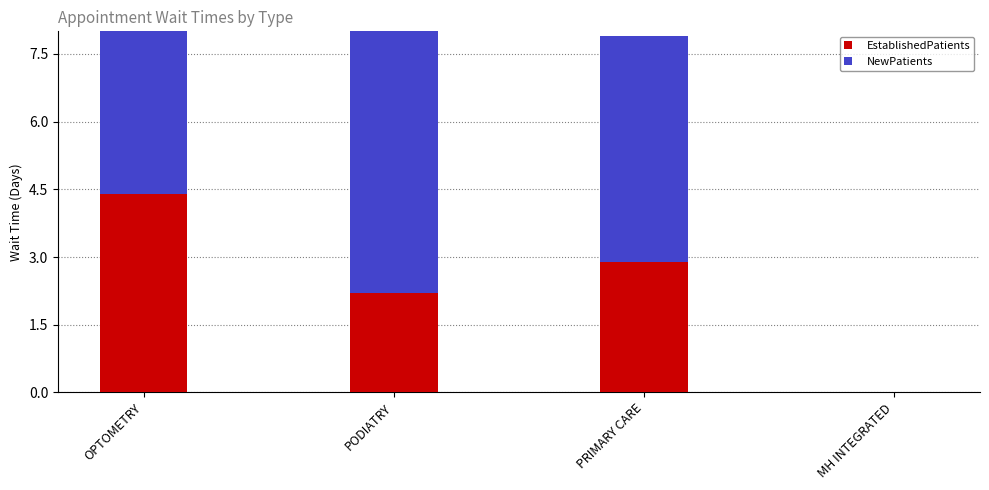

Reading left to right, list all the values displayed in this chart.

EstablishedPatients: OPTOMETRY=4.4	PODIATRY=2.2	PRIMARY CARE=2.9	MH INTEGRATED=0.0
NewPatients: OPTOMETRY=37.5	PODIATRY=19.0	PRIMARY CARE=5.0	MH INTEGRATED=0.0